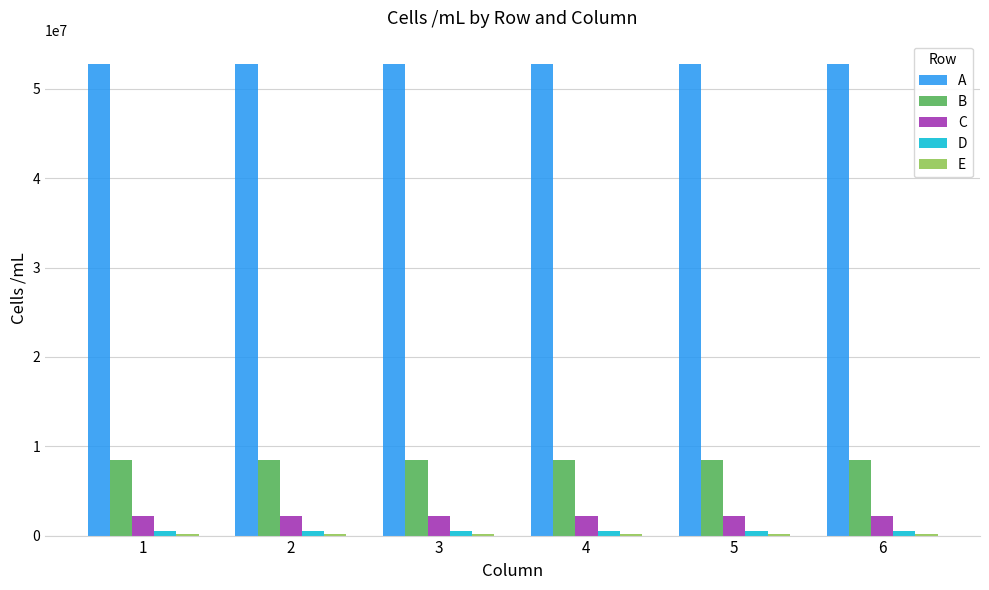

How many groups of bars are there?

6